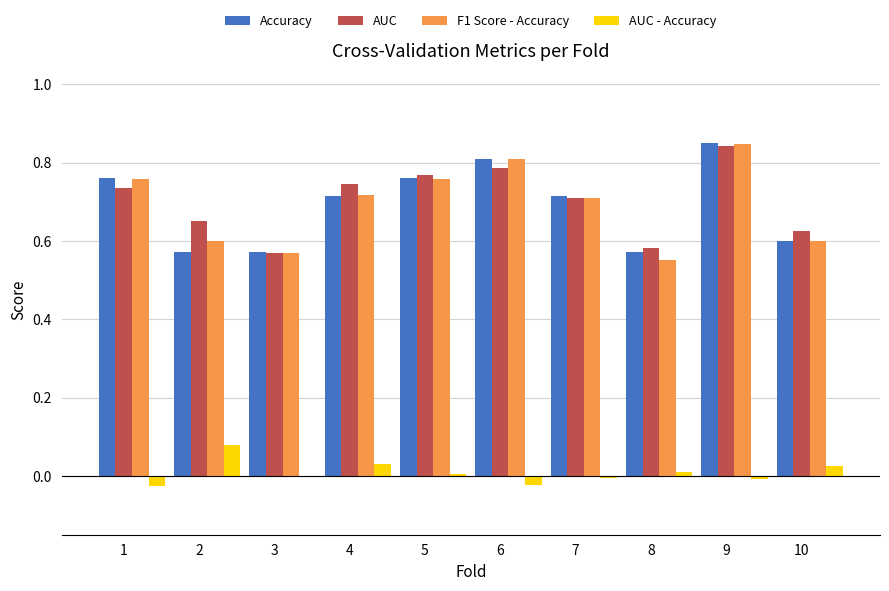

Which series has the largest range (max minus min)?

F1 Score - Accuracy